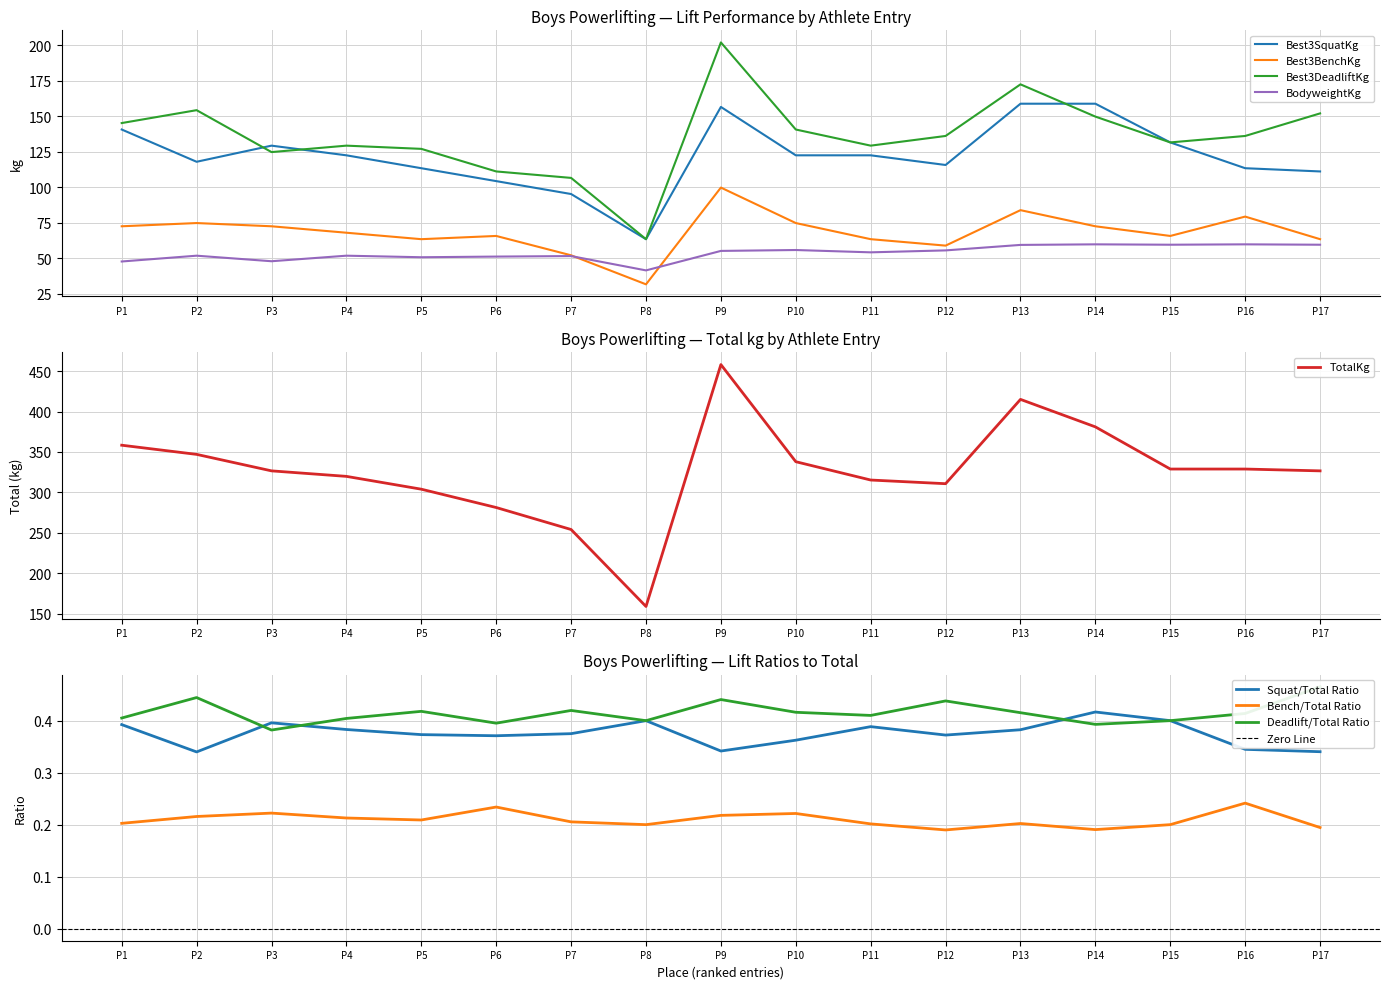

Which category has the lowest value in the Best3BenchKg series?

P8